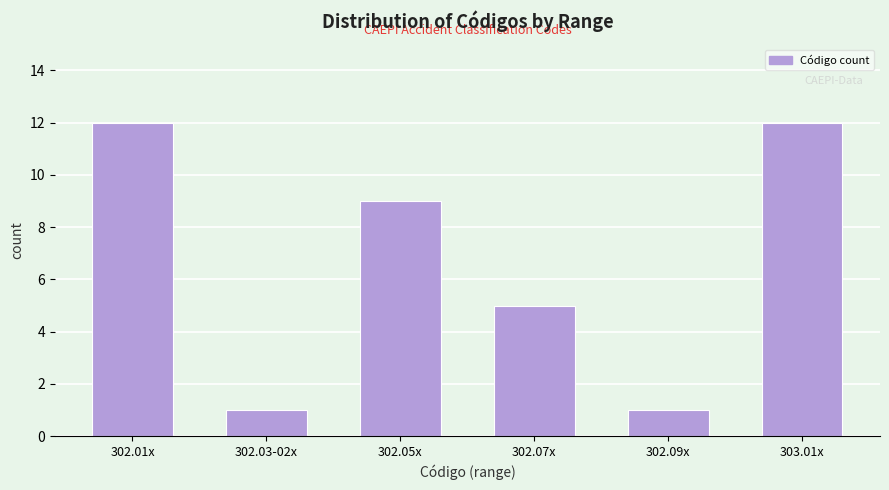

Reading left to right, transcribe all the data shown in this chart.

302.01x=12	302.03-02x=1	302.05x=9	302.07x=5	302.09x=1	303.01x=12